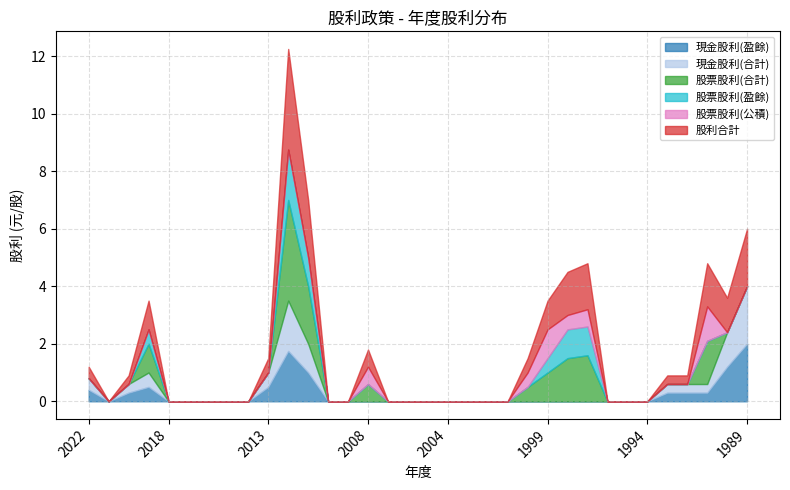

Reading right to left, extract all data points from this chart.

現金股利(盈餘): 1989=2.0	1990=1.2	1991=0.3	1992=0.3	1993=0.3	1994=0.0	1995=0.0	1996=0.0	1997=0.0	1998=0.0	1999=0.0	2000=0.0	2001=0.0	2002=0.0	2003=0.0	2004=0.0	2005=0.0	2006=0.0	2007=0.0	2008=0.0	2009=0.0	2010=0.0	2011=1.0	2012=1.8	2013=0.5	2014=0.0	2015=0.0	2016=0.0	2017=0.0	2018=0.0	2019=0.5	2020=0.3	2021=0.0	2022=0.4
現金股利(合計): 1989=2.0	1990=1.2	1991=0.3	1992=0.3	1993=0.3	1994=0.0	1995=0.0	1996=0.0	1997=0.0	1998=0.0	1999=0.0	2000=0.0	2001=0.0	2002=0.0	2003=0.0	2004=0.0	2005=0.0	2006=0.0	2007=0.0	2008=0.0	2009=0.0	2010=0.0	2011=1.0	2012=1.8	2013=0.5	2014=0.0	2015=0.0	2016=0.0	2017=0.0	2018=0.0	2019=0.5	2020=0.3	2021=0.0	2022=0.4
股票股利(合計): 1989=0.0	1990=0.0	1991=1.5	1992=0.0	1993=0.0	1994=0.0	1995=0.0	1996=0.0	1997=1.6	1998=1.5	1999=1.0	2000=0.5	2001=0.0	2002=0.0	2003=0.0	2004=0.0	2005=0.0	2006=0.0	2007=0.0	2008=0.6	2009=0.0	2010=0.0	2011=2.0	2012=3.5	2013=0.0	2014=0.0	2015=0.0	2016=0.0	2017=0.0	2018=0.0	2019=1.0	2020=0.0	2021=0.0	2022=0.0
股票股利(盈餘): 1989=0.0	1990=0.0	1991=0.0	1992=0.0	1993=0.0	1994=0.0	1995=0.0	1996=0.0	1997=1.0	1998=1.0	1999=0.5	2000=0.0	2001=0.0	2002=0.0	2003=0.0	2004=0.0	2005=0.0	2006=0.0	2007=0.0	2008=0.0	2009=0.0	2010=0.0	2011=1.0	2012=1.8	2013=0.0	2014=0.0	2015=0.0	2016=0.0	2017=0.0	2018=0.0	2019=0.5	2020=0.0	2021=0.0	2022=0.0
股票股利(公積): 1989=0.0	1990=0.0	1991=1.2	1992=0.0	1993=0.0	1994=0.0	1995=0.0	1996=0.0	1997=0.6	1998=0.5	1999=1.0	2000=0.5	2001=0.0	2002=0.0	2003=0.0	2004=0.0	2005=0.0	2006=0.0	2007=0.0	2008=0.6	2009=0.0	2010=0.0	2011=0.0	2012=0.0	2013=0.0	2014=0.0	2015=0.0	2016=0.0	2017=0.0	2018=0.0	2019=0.0	2020=0.0	2021=0.0	2022=0.0
股利合計: 1989=2.0	1990=1.2	1991=1.5	1992=0.3	1993=0.3	1994=0.0	1995=0.0	1996=0.0	1997=1.6	1998=1.5	1999=1.0	2000=0.5	2001=0.0	2002=0.0	2003=0.0	2004=0.0	2005=0.0	2006=0.0	2007=0.0	2008=0.6	2009=0.0	2010=0.0	2011=2.0	2012=3.5	2013=0.5	2014=0.0	2015=0.0	2016=0.0	2017=0.0	2018=0.0	2019=1.0	2020=0.3	2021=0.0	2022=0.4